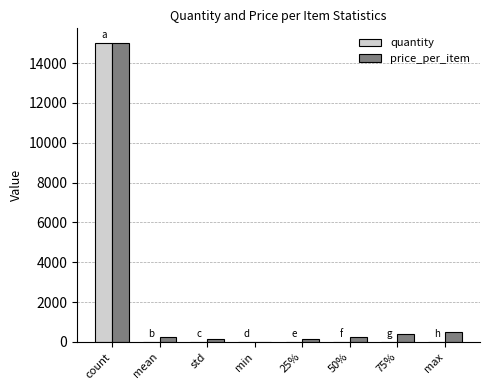

At which category is the sum across all series the highest?

count